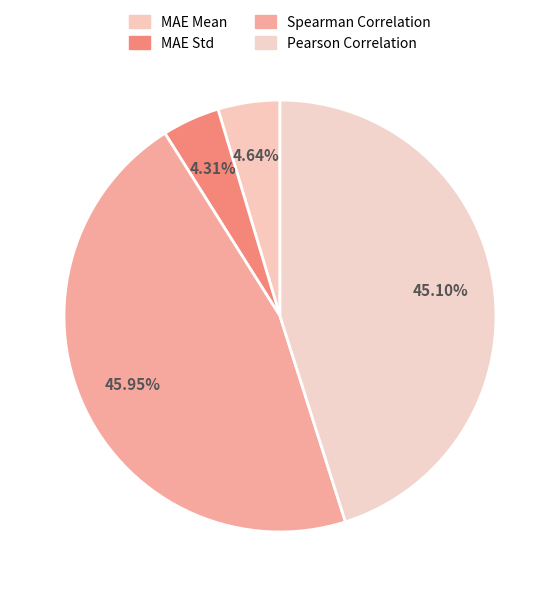

Is it true that Spearman Correlation is 31% of the pie?

False